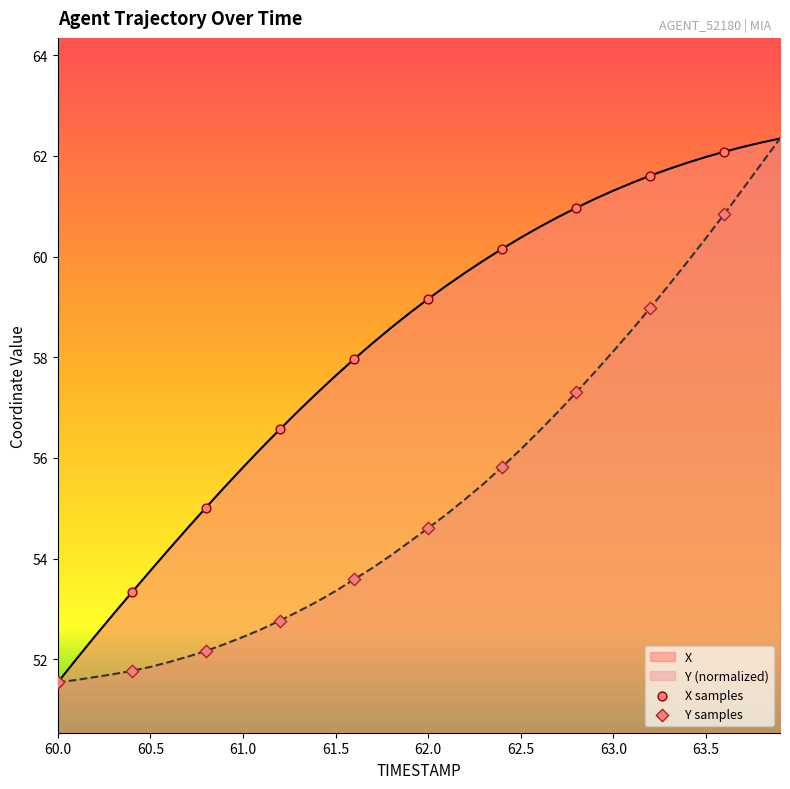

Which series has the largest total across all categories?

X